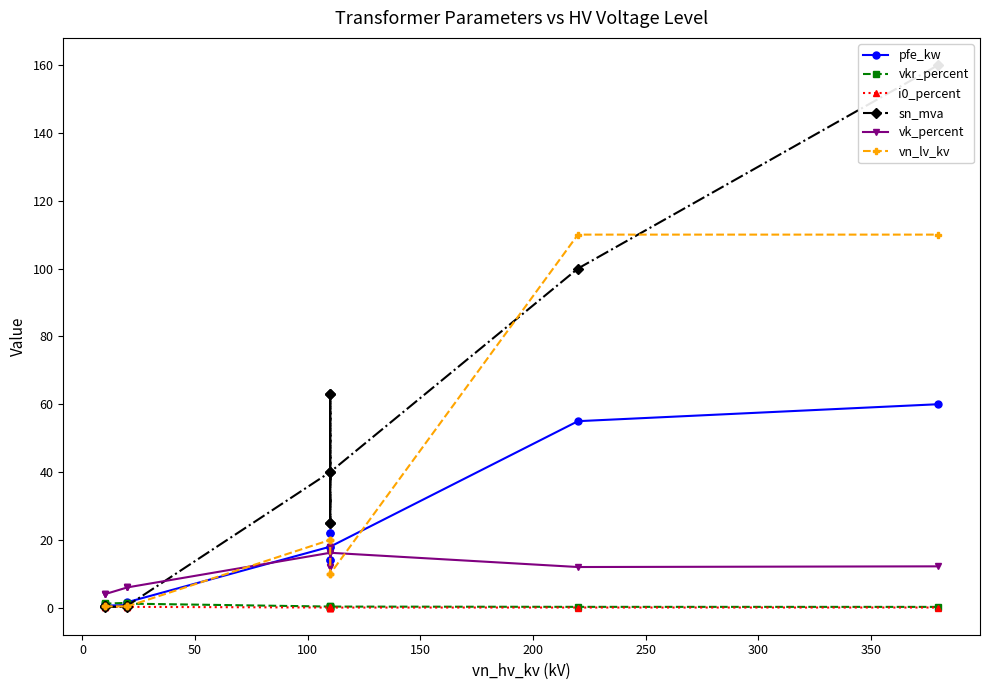

What is the minimum value for vn_lv_kv?

0.4